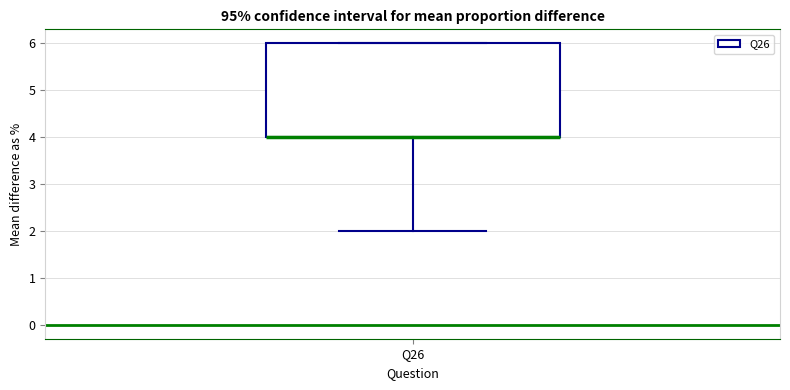

Transcribe this box plot: give where the median line is, the range the box spans, and where the two whiskers end, as read against the y-axis. The values are not printed on the chart, so give them approximately, as read against the axis.

median 4 (drawn on the box's lower edge), box 4 to 6, whiskers 2 to 6